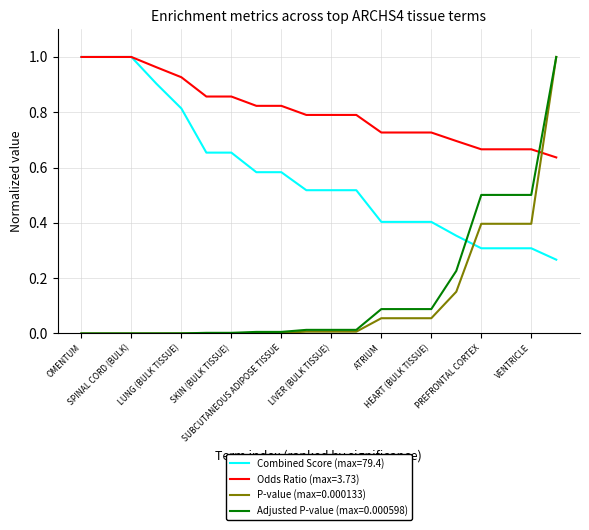

At how many categories does at least one series exceed 0?

20